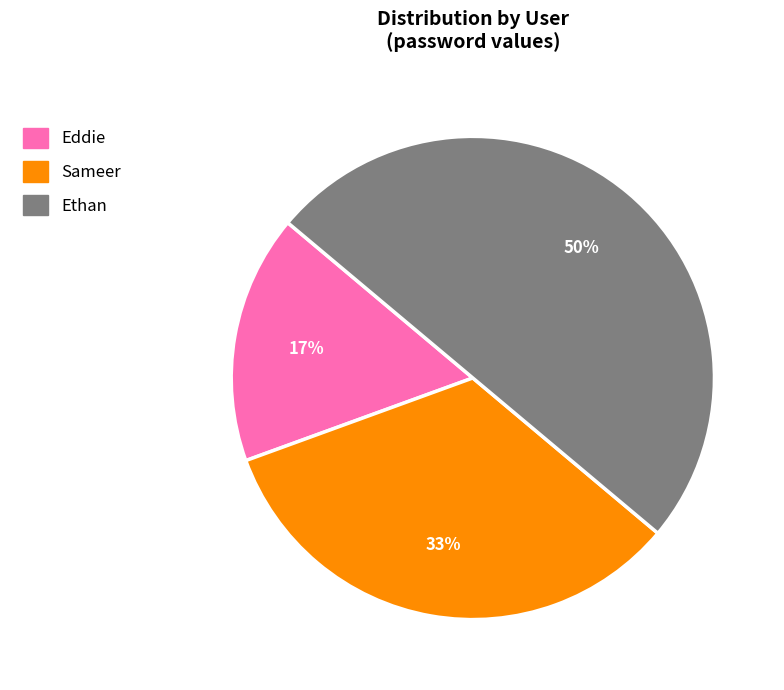

Is the sum of Ethan and Eddie greater than half?

Yes